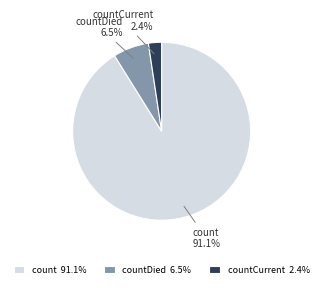

Rank the categories by value from highest to lowest.

count, countDied, countCurrent